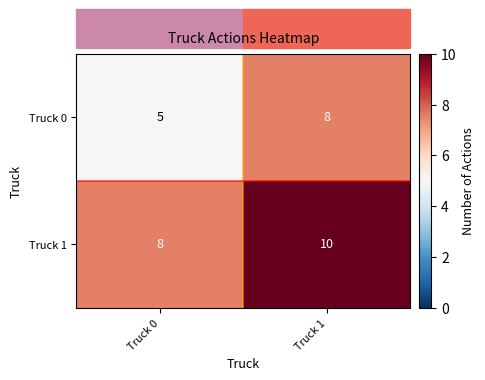

The value of Truck 1 at Truck 1 is 10. True or false?

True